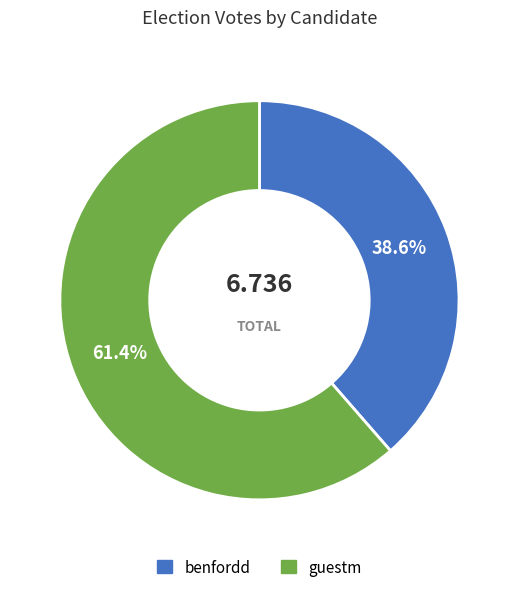

What is the largest slice in the pie chart?

guestm